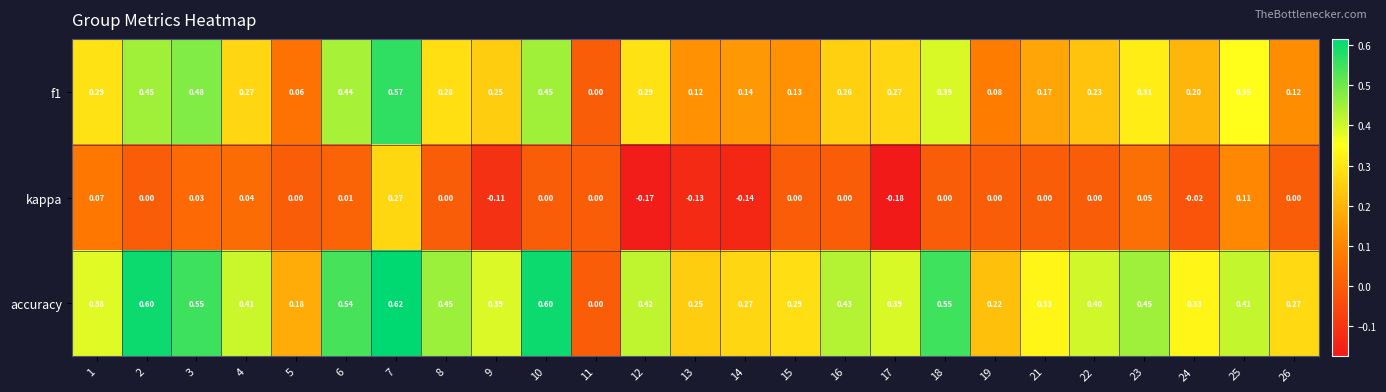

Which series has the largest total across all categories?

accuracy